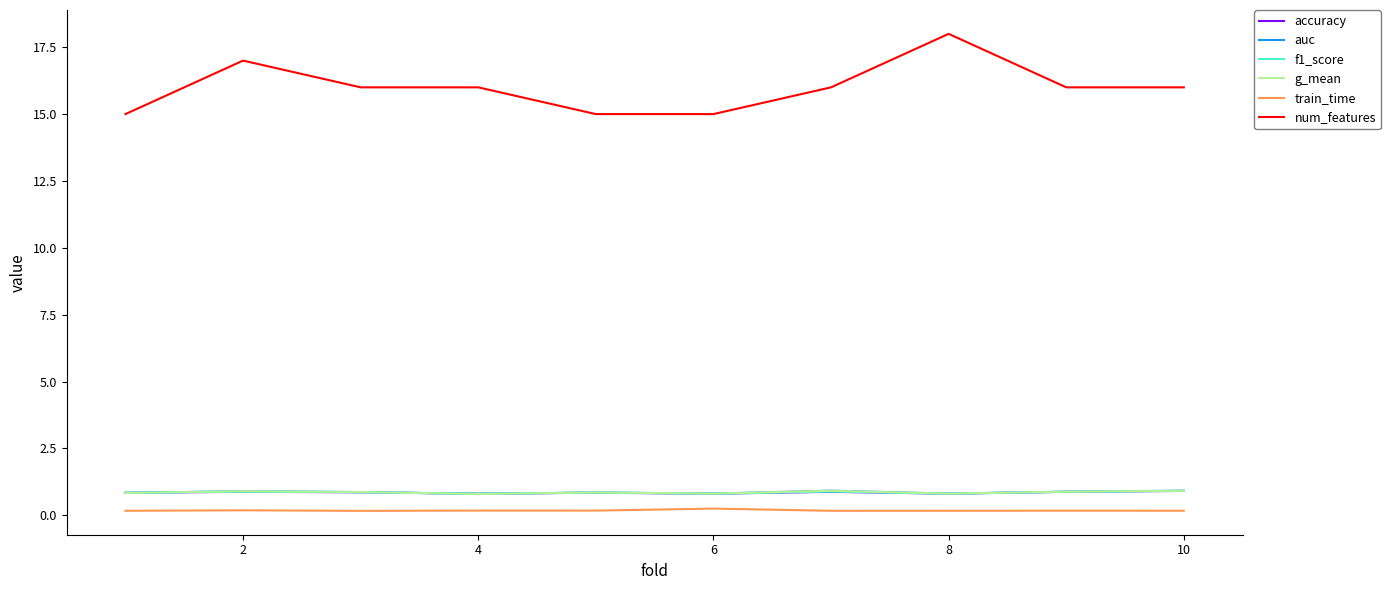

What is the sum of all g_mean values?

8.6